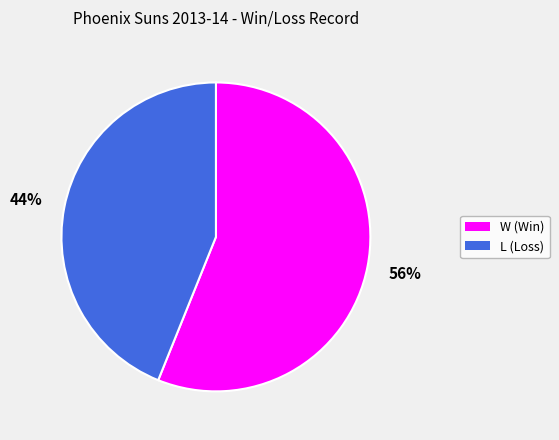

What percentage is the L slice, to the nearest percent?

44%